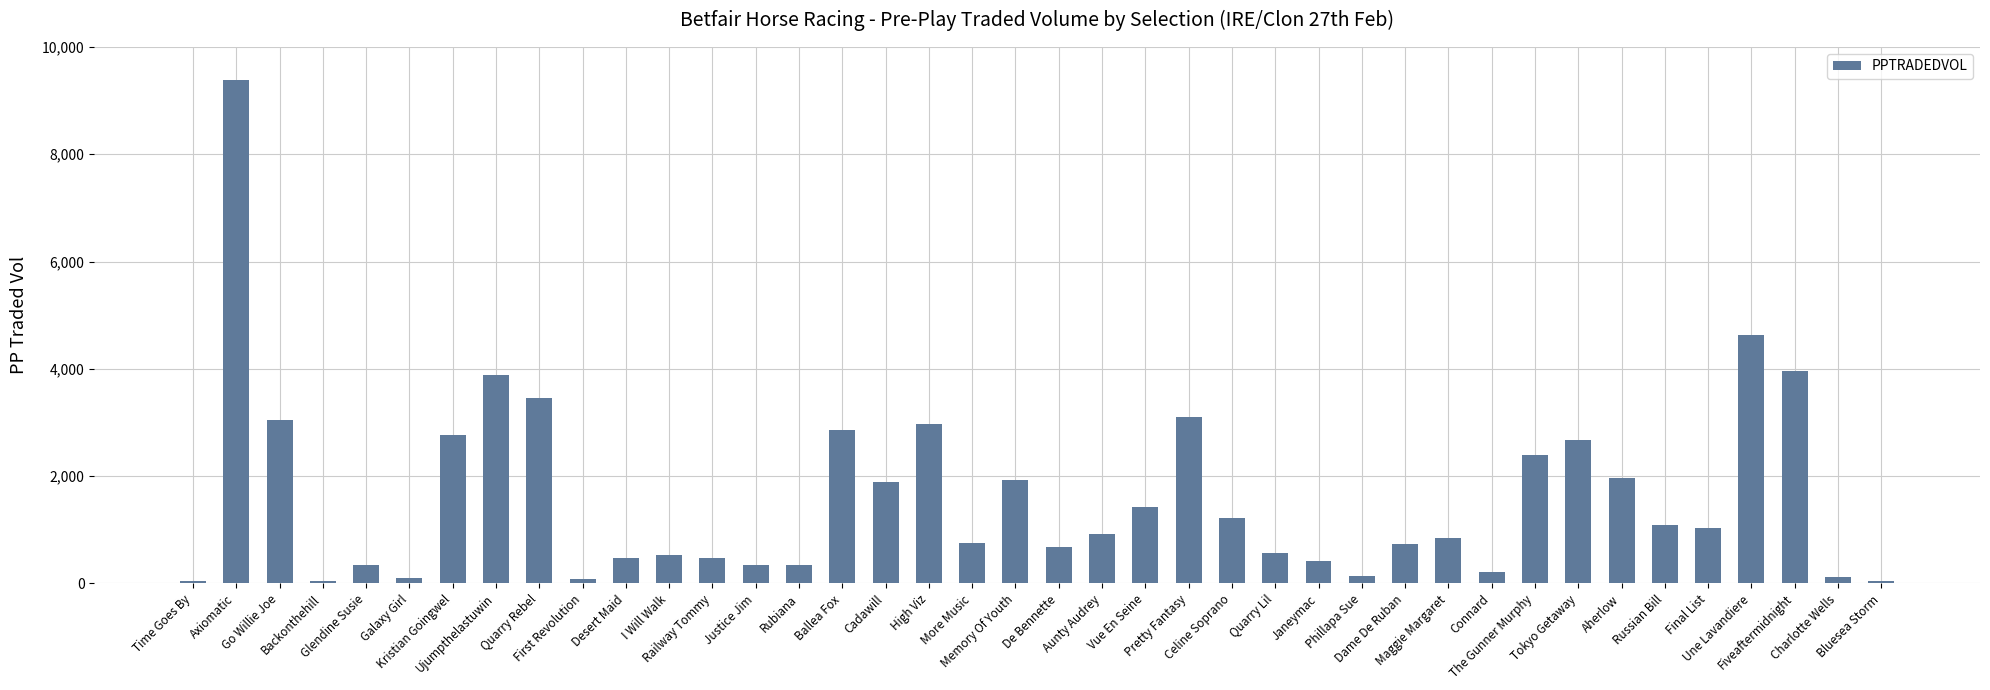

What is the greatest value displayed?

9378.9